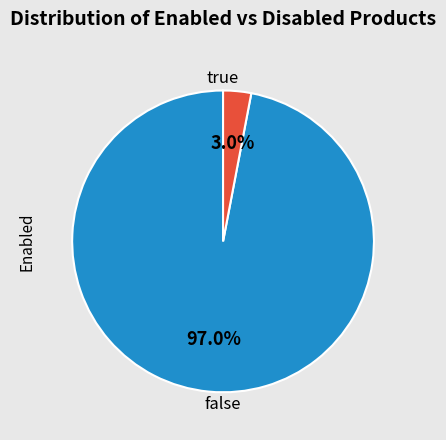

Does any single category account for the majority?

Yes